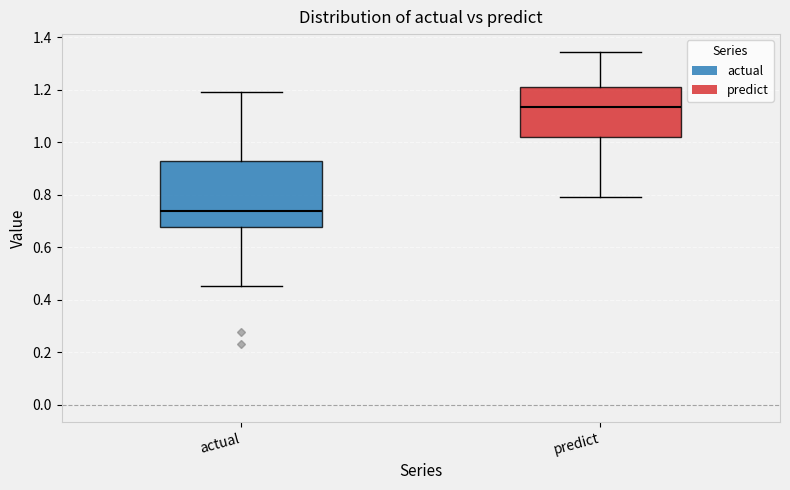

Reading left to right, transcribe this box plot: for each box, give where its median line is, the range the box spans, and where its two whiskers end, as read against the y-axis. The values are not printed on the chart, so give them approximately, as read against the axis.

actual: median 0.74, box 0.68 to 0.92, whiskers 0.46 to 1.20
predict: median 1.14, box 1.02 to 1.22, whiskers 0.80 to 1.34